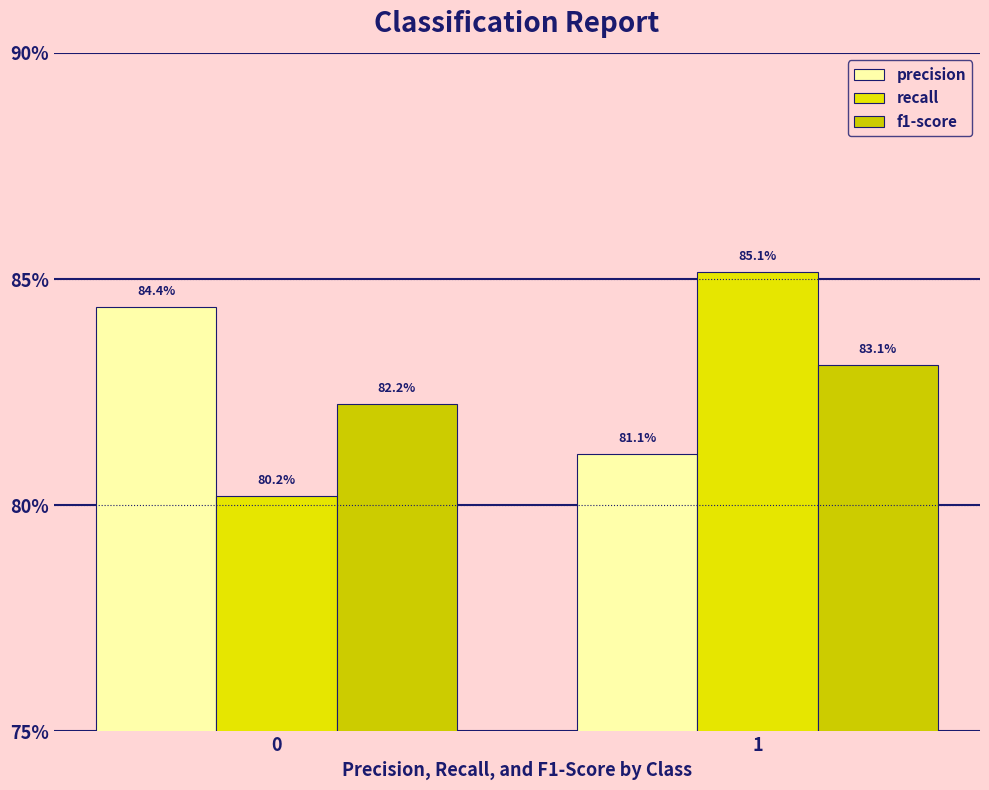

Which series has the largest total across all categories?

precision